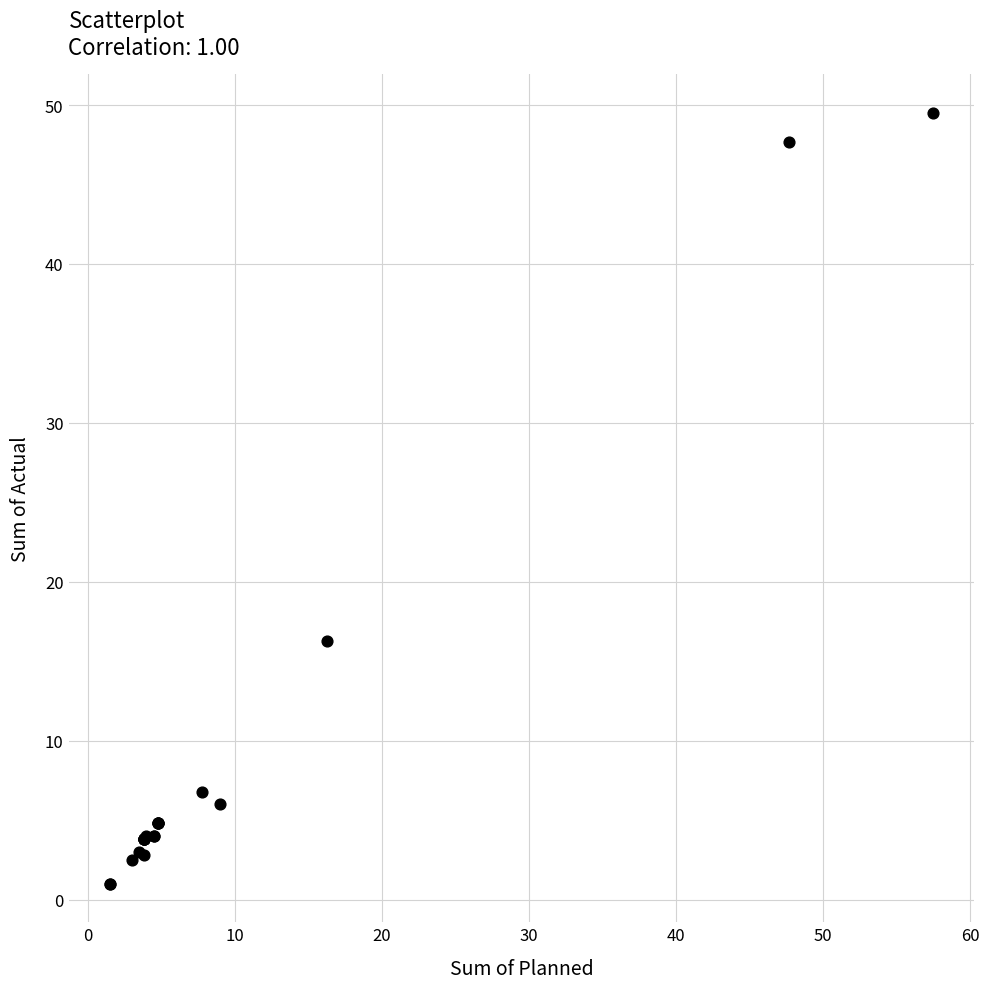

What Y value in the scatter plot is closest to 25?

16.3